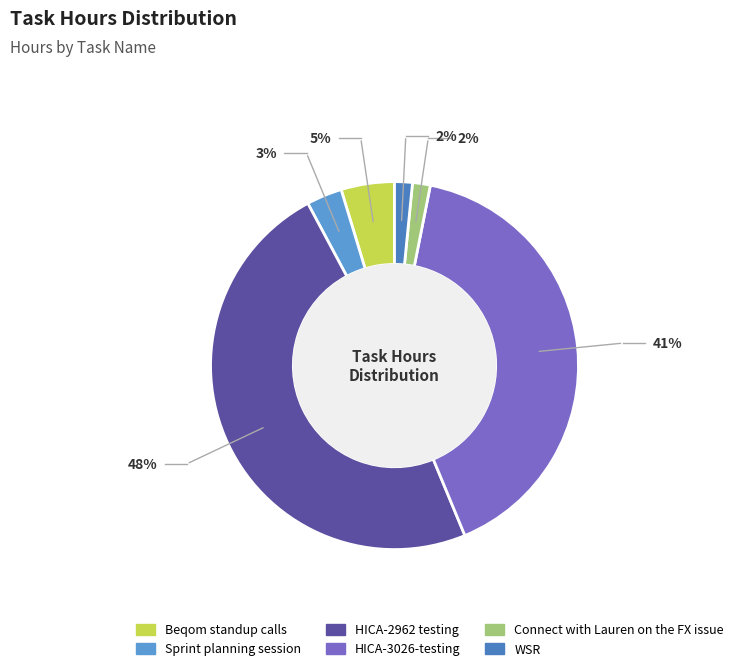

Combined, what portion of the pie is Sprint planning session and Beqom standup calls?

7.8%